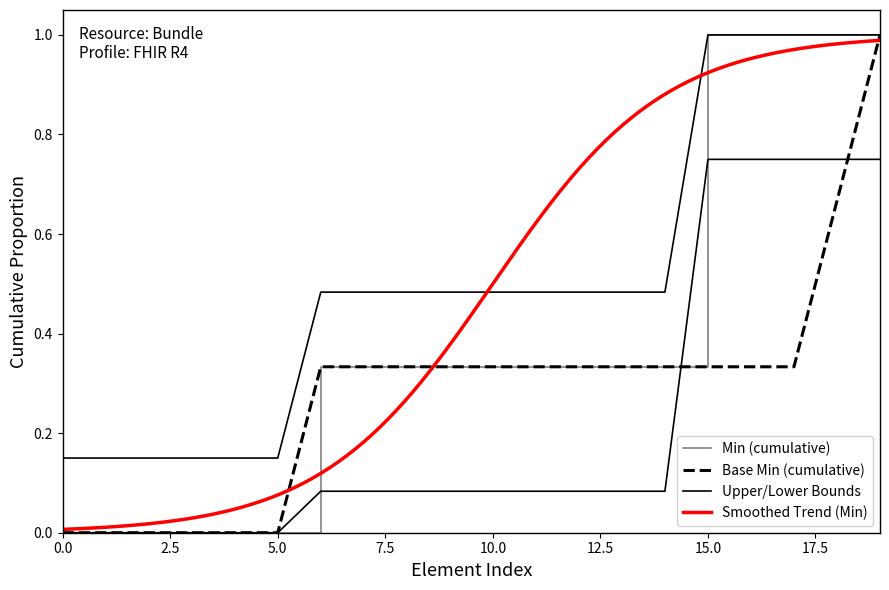

Is it true that Base Min equals 0 at Bundle.identifier?

True